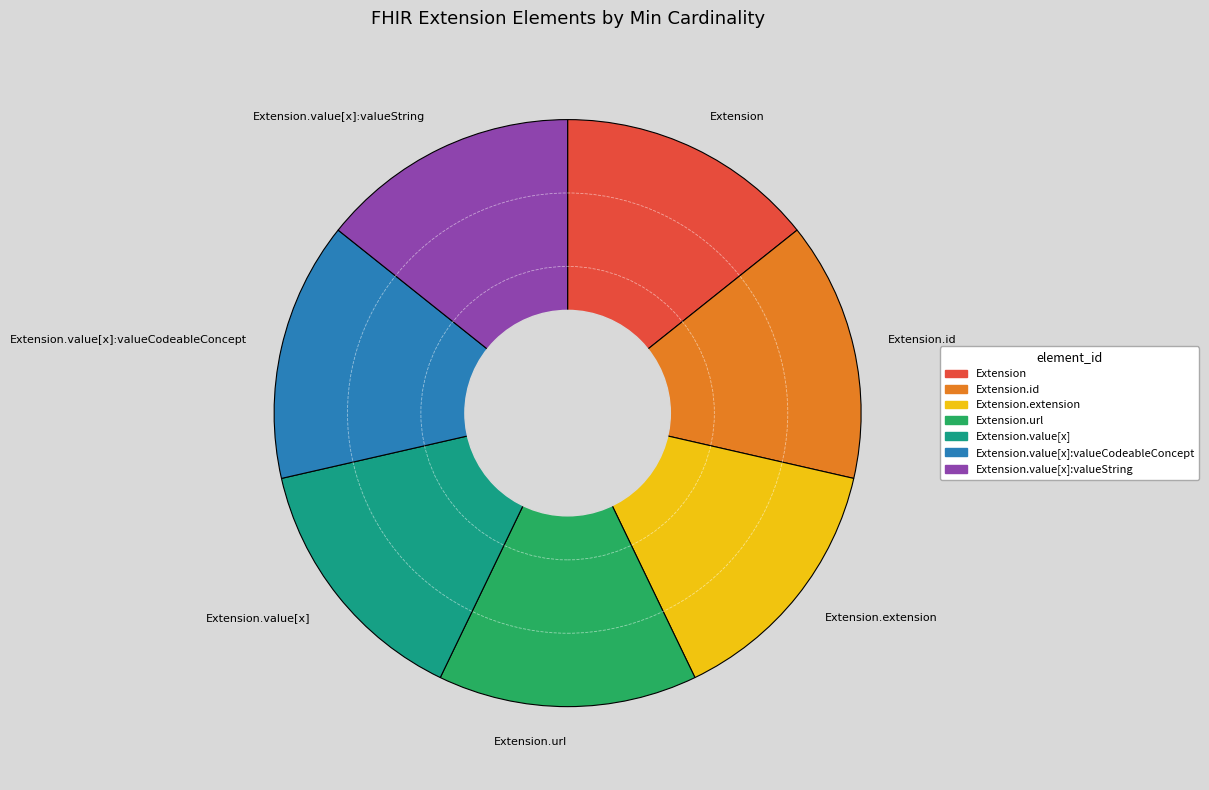

Is the sum of Extension.value[x]:valueString and Extension.value[x]:valueCodeableConcept greater than half?

No